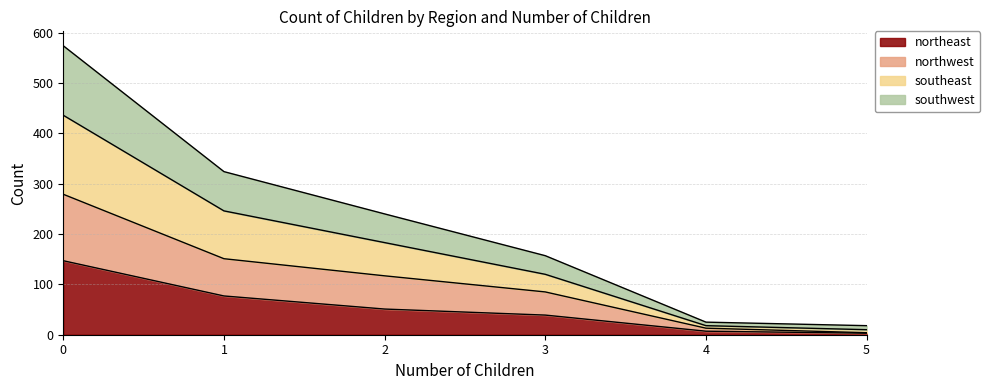

The northwest series shows 4 at 5. True or false?

True